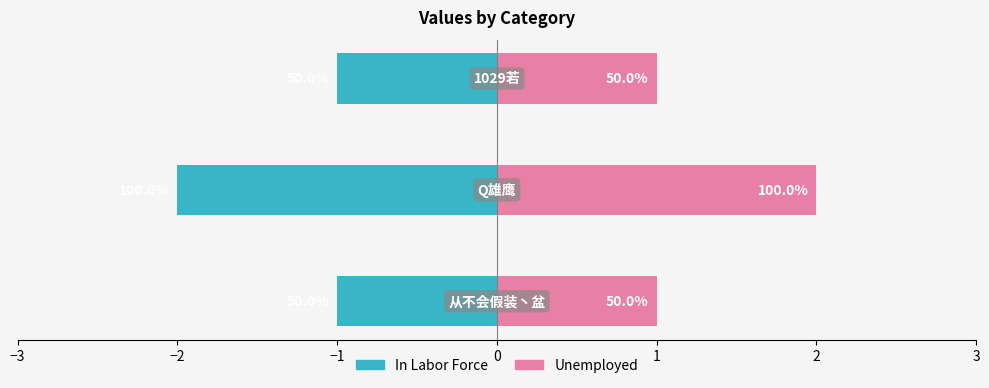

What is the sum of the In Labor Force values at −1 and −2?

-3